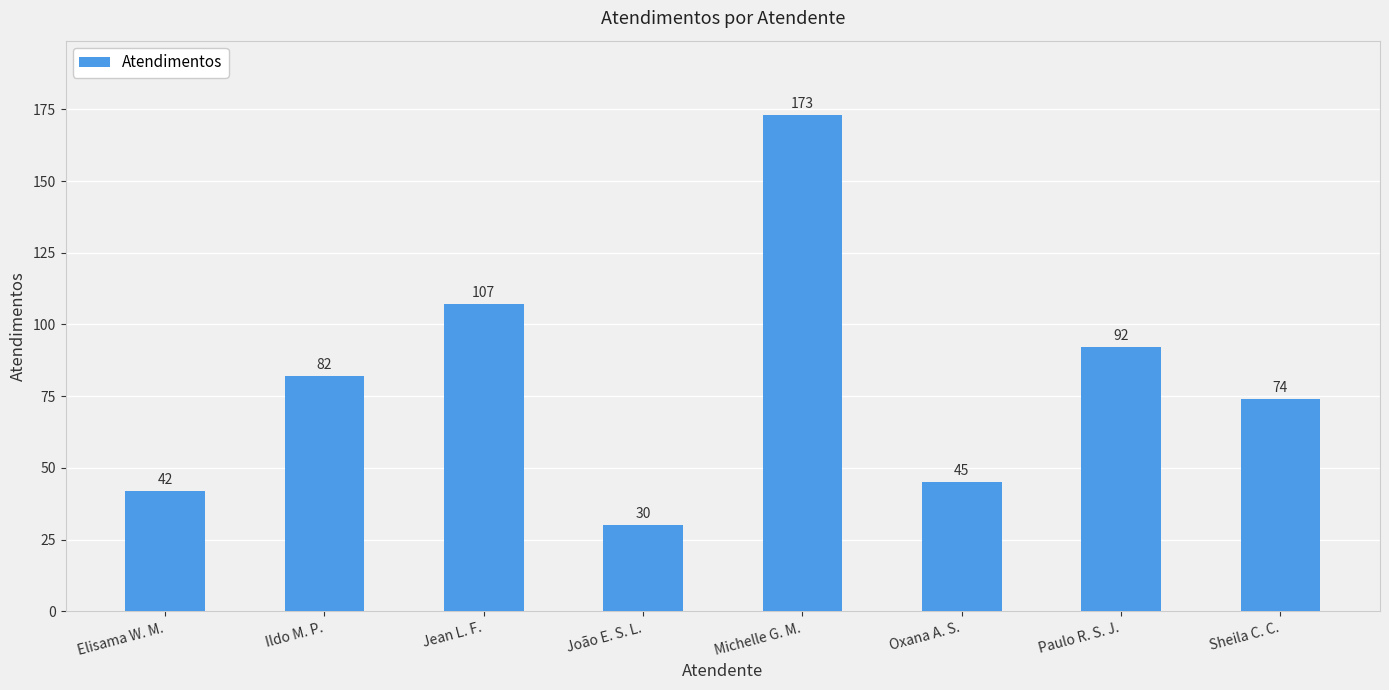

Reading left to right, extract all data points from this chart.

Elisama W. M.=42	Ildo M. P.=82	Jean L. F.=107	João E. S. L.=30	Michelle G. M.=173	Oxana A. S.=45	Paulo R. S. J.=92	Sheila C. C.=74